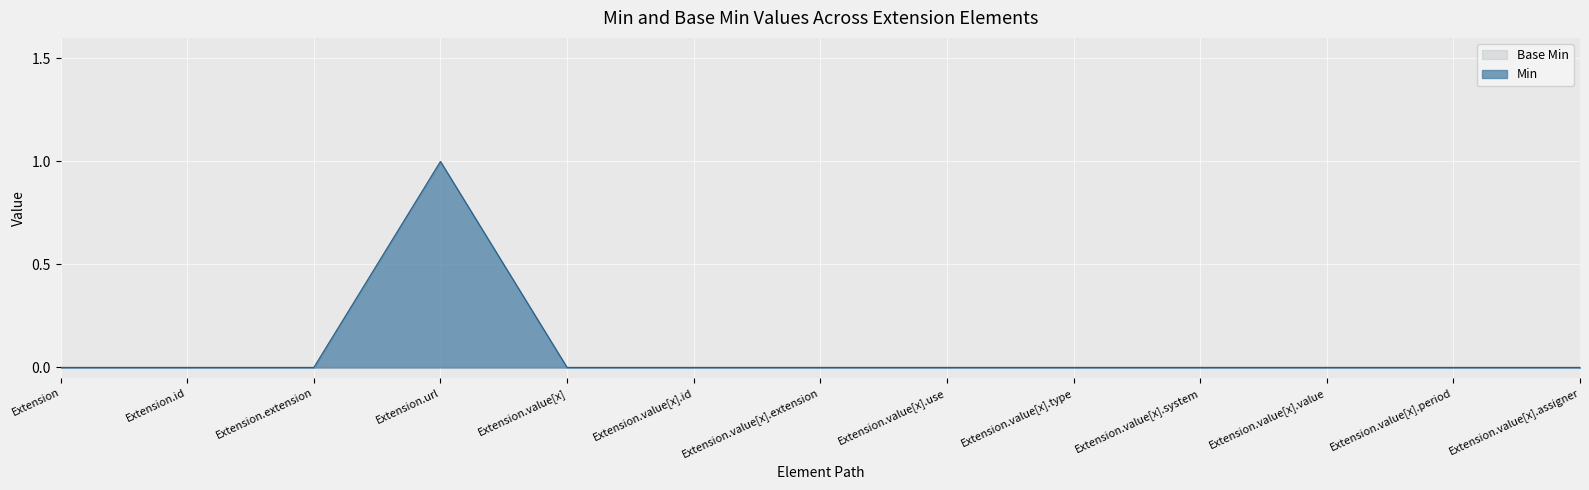

At which label is the value closest to 0?

Extension